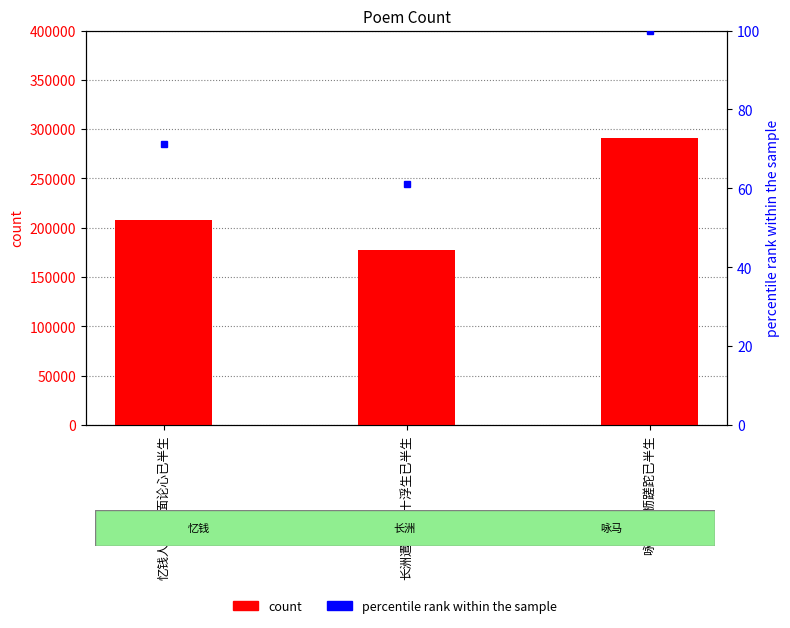

What is the sum of all percentile rank within the sample values?

232.5